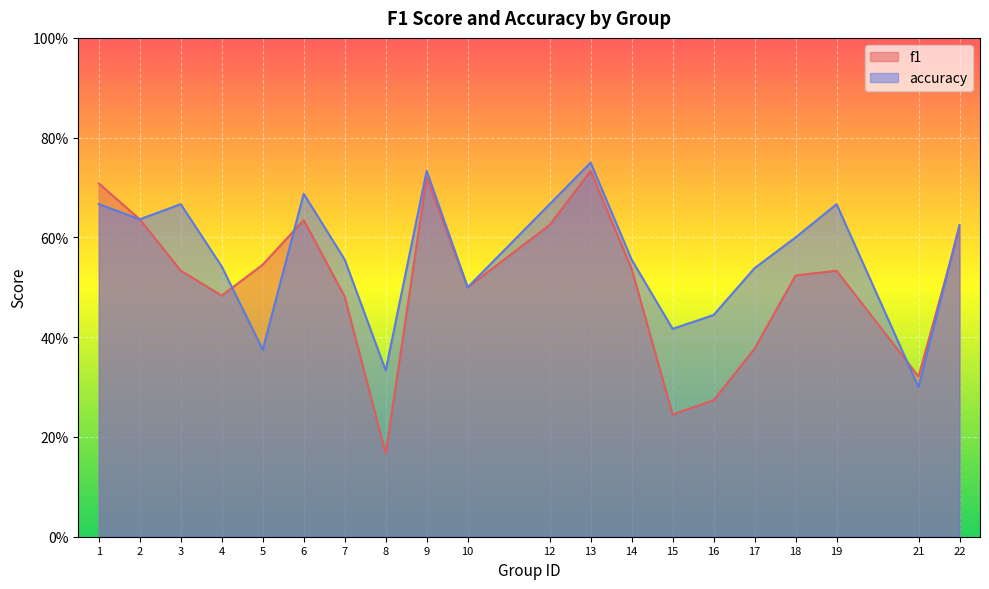

True or false: accuracy has more than 2 interior local peaks.

True